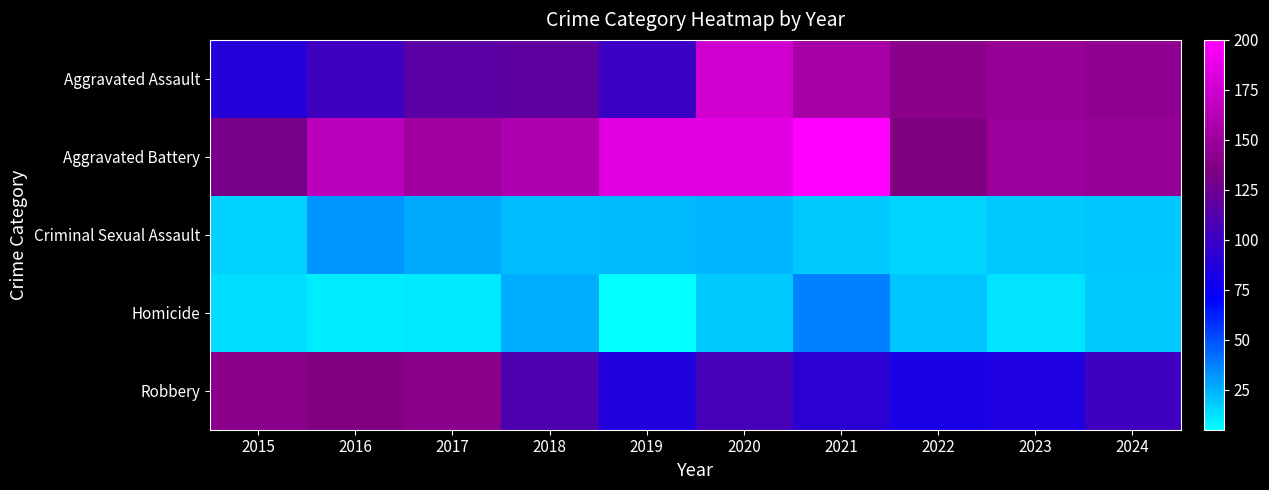

List the series in order of their peak value, highest first.

Aggravated Battery, Aggravated Assault, Robbery, Homicide, Criminal Sexual Assault